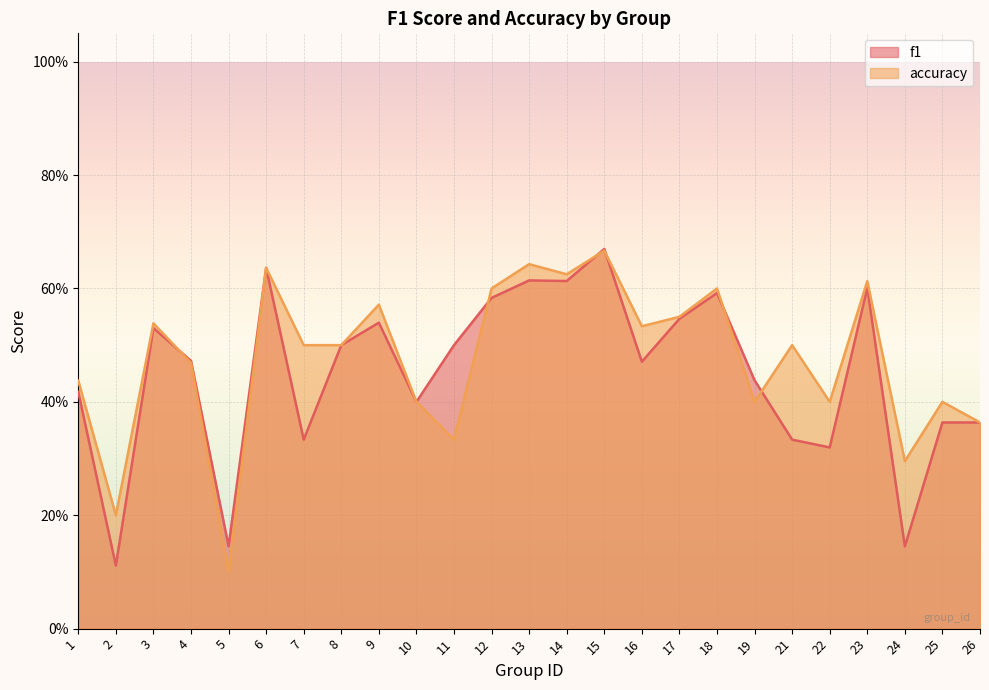

What is the approximate value of accuracy at 26?

0.4